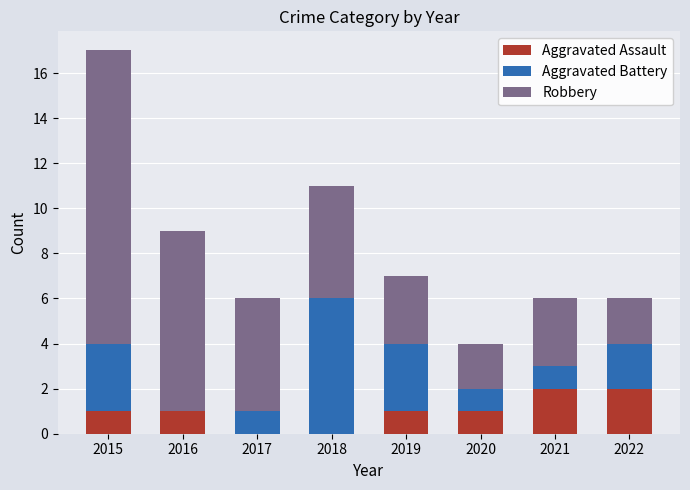

Count the number of data series in this chart.

3